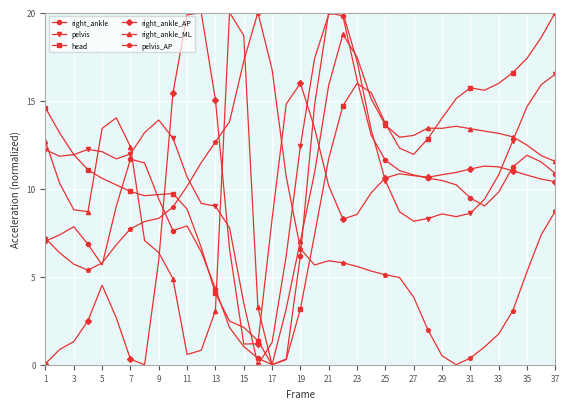

True or false: pelvis has more than 1 points higher than both neighbors.

True